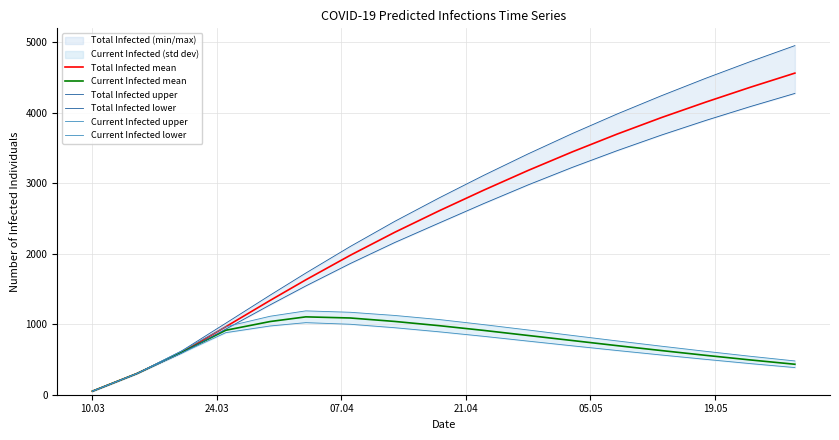

At which label does Total Infected mean reach its minimum?

10.03